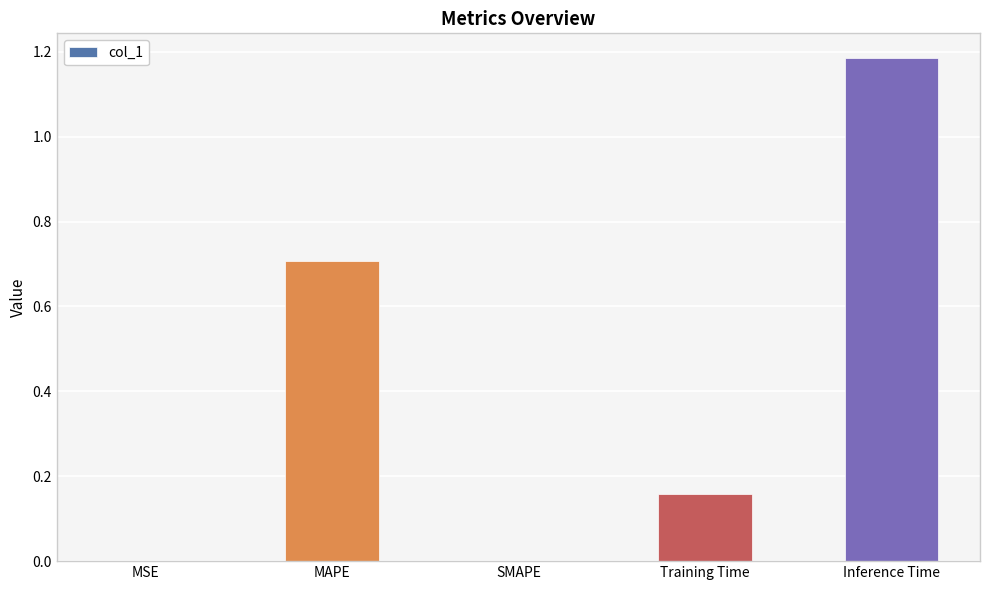

Which label corresponds to the largest value in the chart?

Inference Time